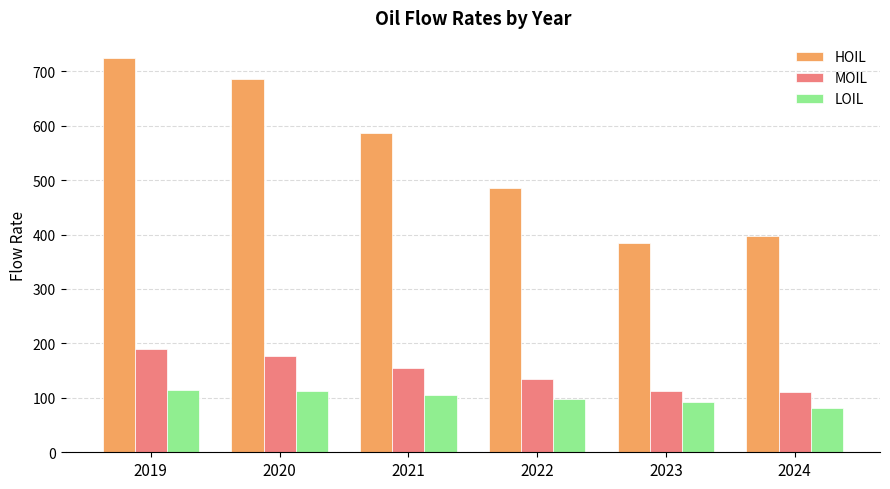

Where does the LOIL series first go above 105?

2019